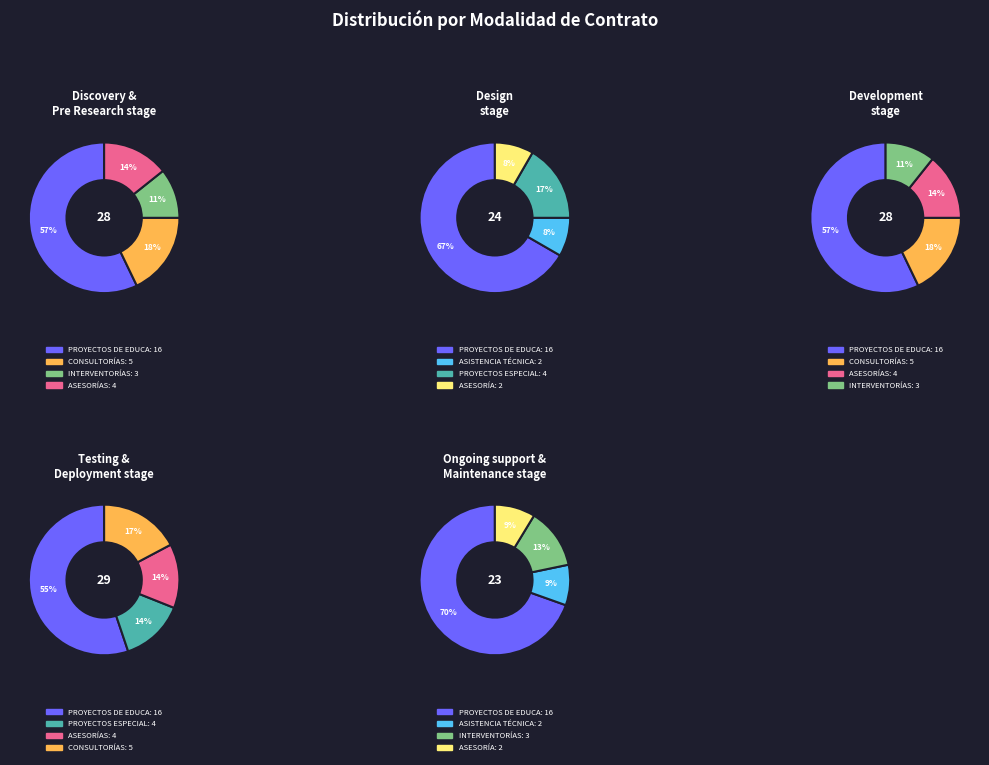

What is the change in value from ASESORÍAS to ASESORÍA?

-2